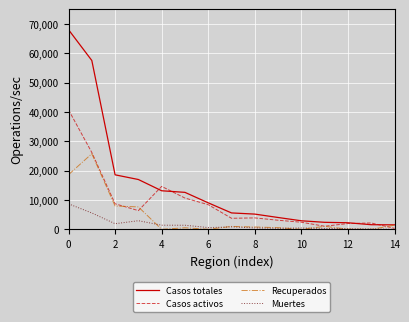

Rank the series by their average value, from highest to lowest.

Casos totales, Casos activos, Recuperados, Muertes